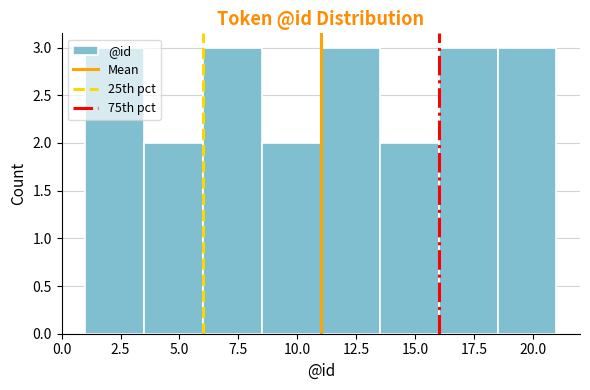

Reading left to right, list every bar in this chart as the range it spans on the x-axis followed by its height. The values are not printed on the chart, so give them approximately, as read against the axis.

1.0 to 3.5: 3
3.5 to 6.0: 2
6.0 to 8.5: 3
8.5 to 11.0: 2
11.0 to 13.5: 3
13.5 to 16.0: 2
16.0 to 18.5: 3
18.5 to 21.0: 3